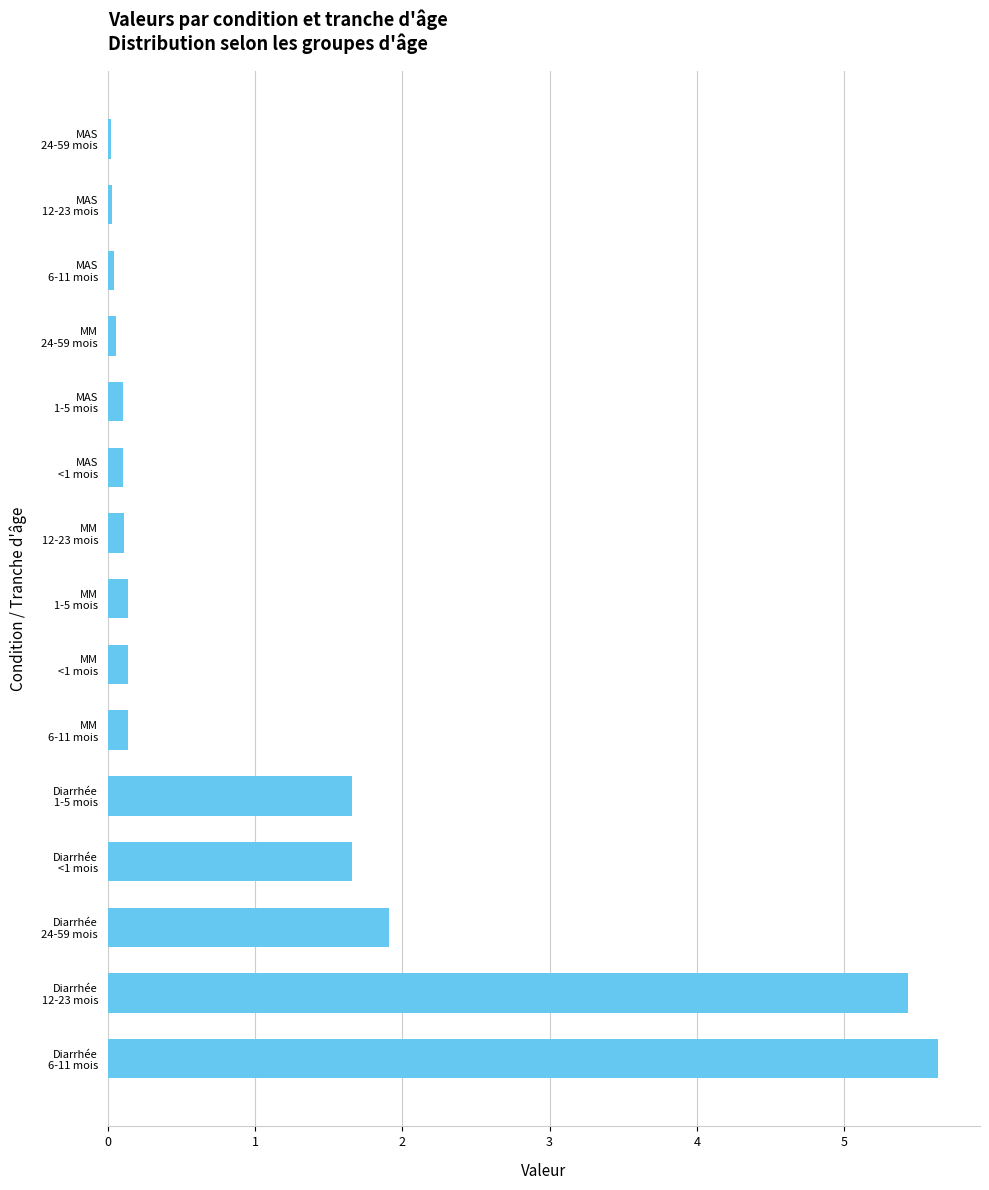

What is the sum of all values?

17.2